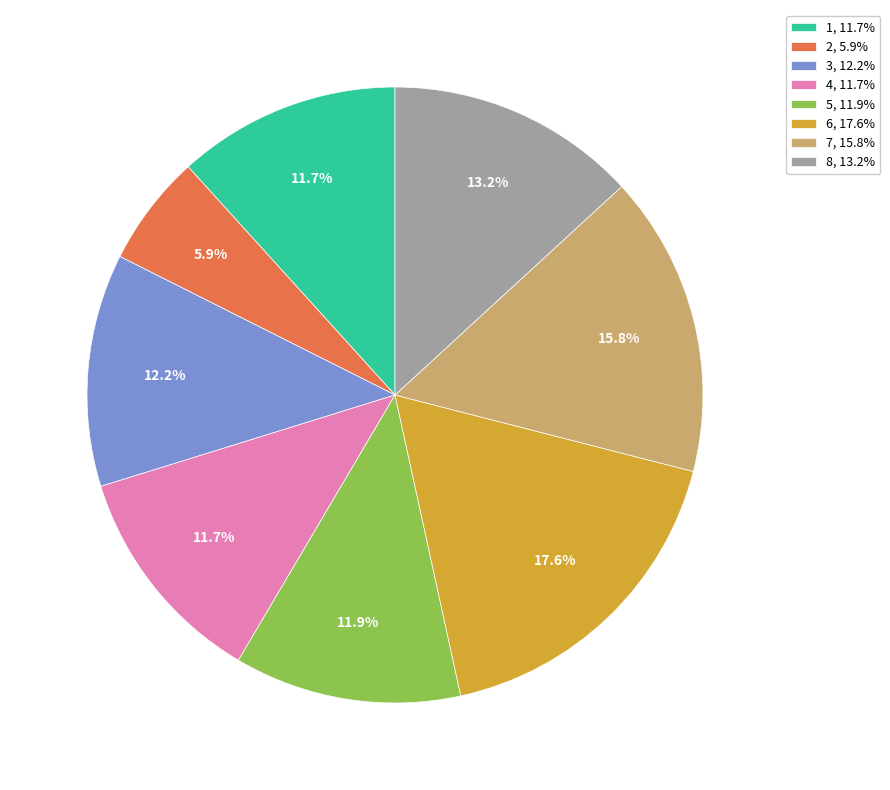

True or false: 1 accounts for 18% of the total.

False